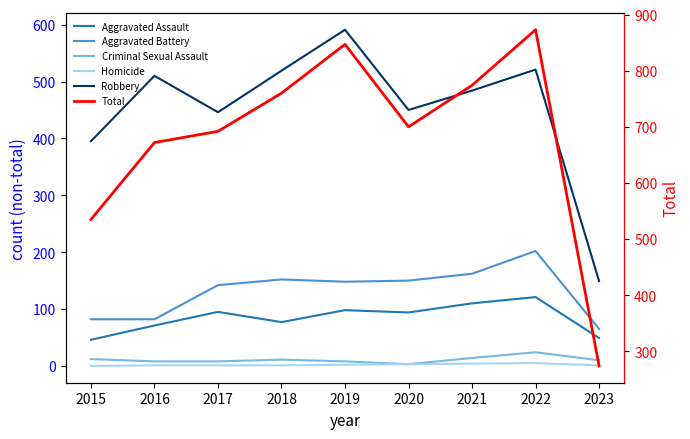

Is it true that Aggravated Battery equals 241 at 2018?

False